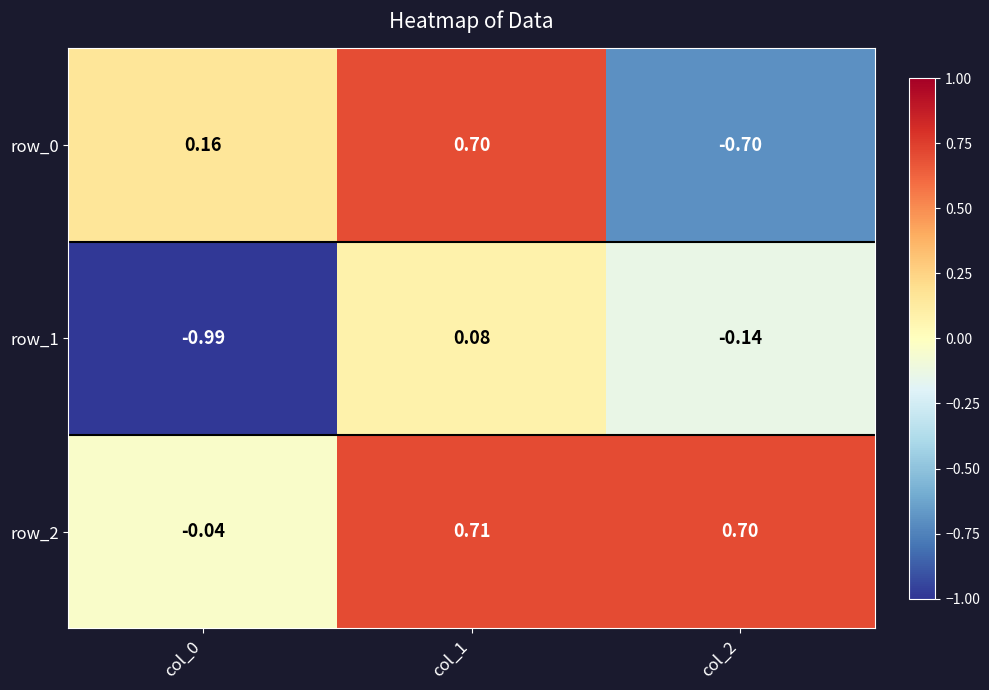

Which has a higher value, col_0 or col_1?

col_1